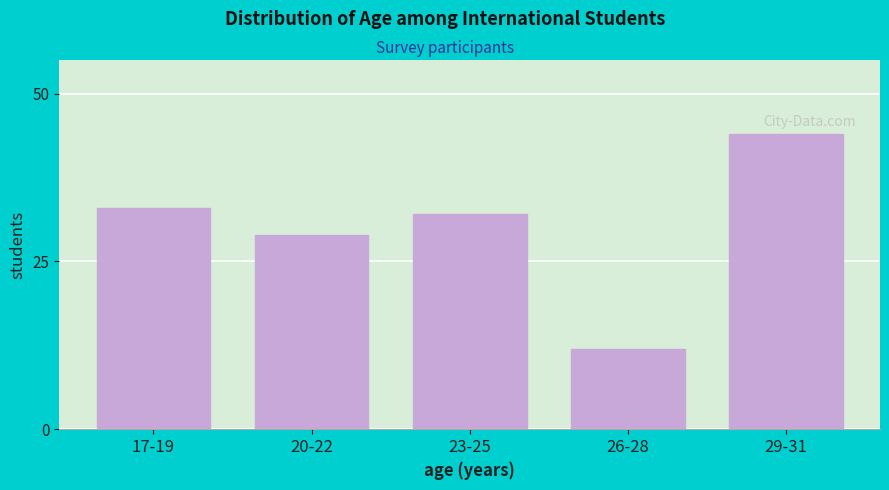

Reading right to left, extract all data points from this chart.

44	12	32	29	33